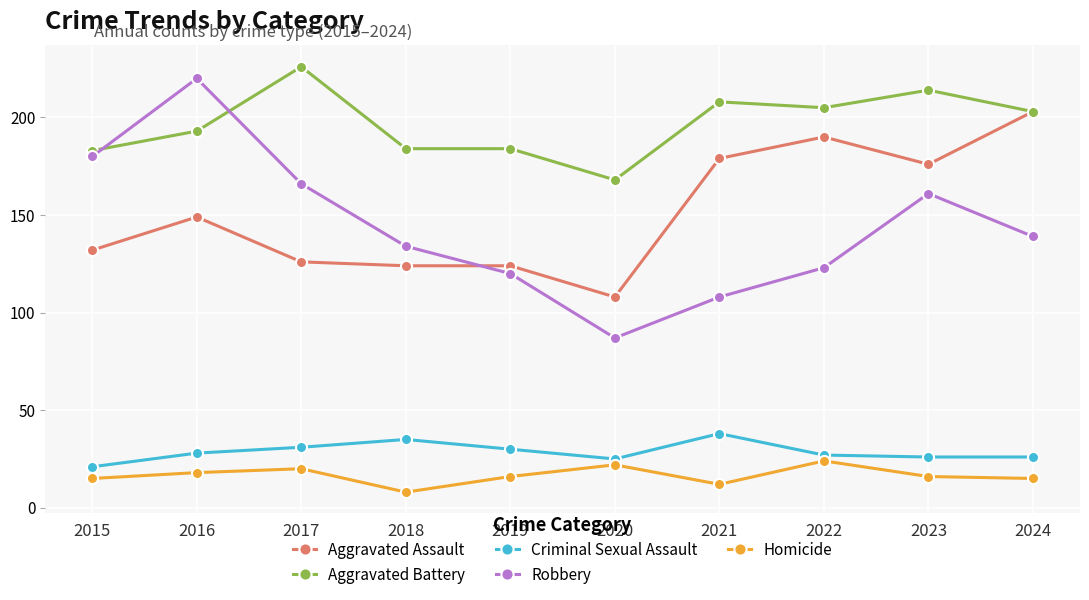

List the series in order of their peak value, highest first.

Aggravated Battery, Robbery, Aggravated Assault, Criminal Sexual Assault, Homicide